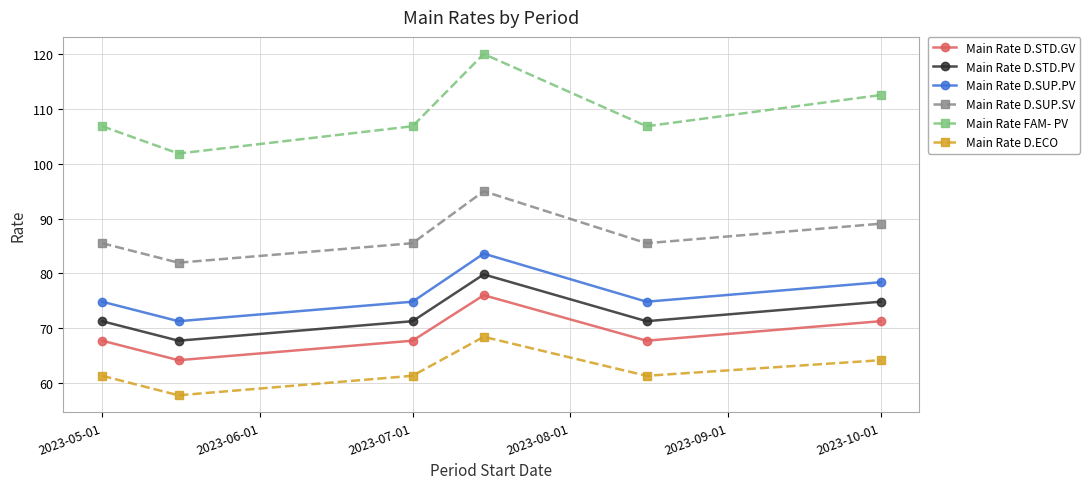

What is the value of the Main Rate D.ECO point at the 5th from the left?

61.3